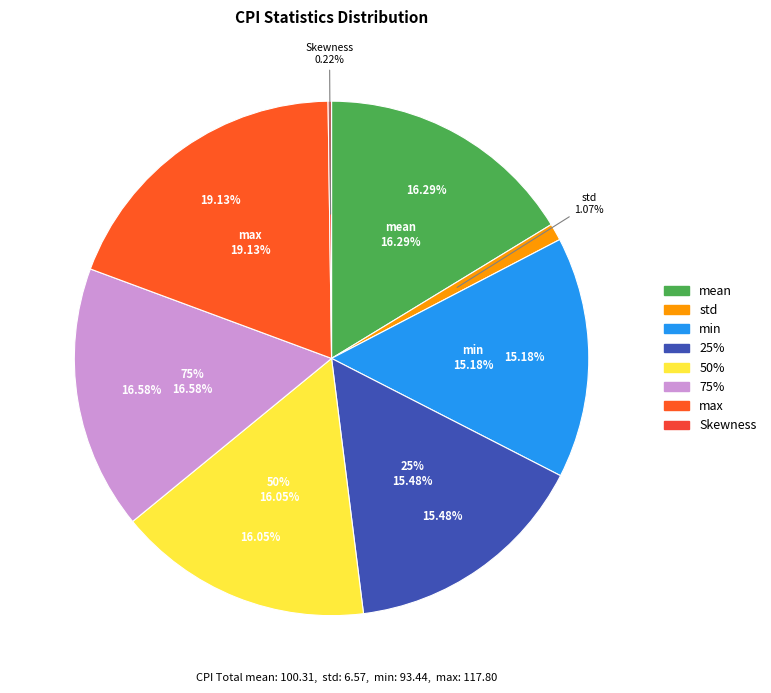

Which has a higher value, max or 50%?

max